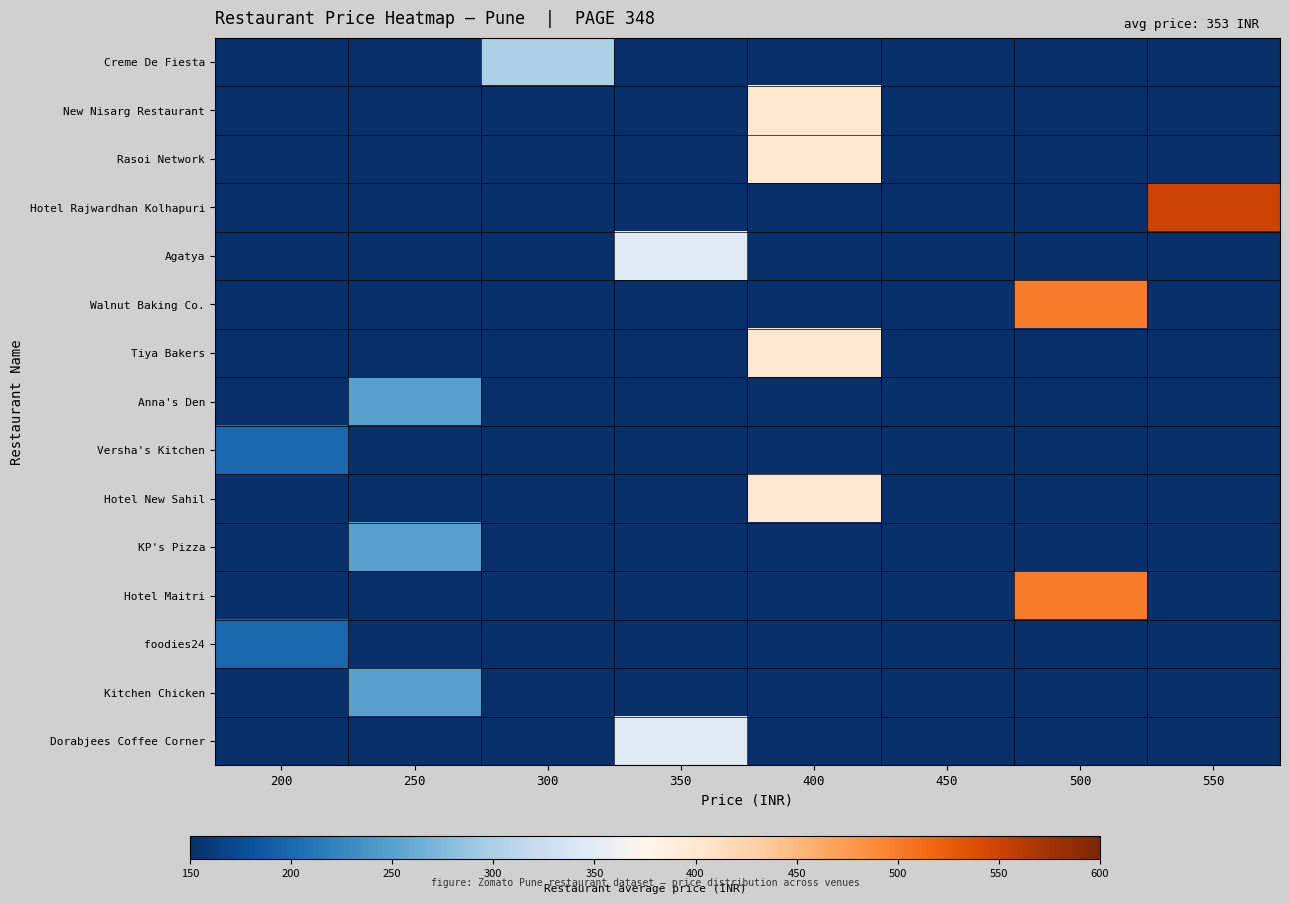

Reading left to right, what are all the values shown in this chart?

Creme De Fiesta: 200=0	250=0	300=300	350=0	400=0	450=0	500=0	550=0
New Nisarg Restaurant: 200=0	250=0	300=0	350=0	400=400	450=0	500=0	550=0
Rasoi Network: 200=0	250=0	300=0	350=0	400=400	450=0	500=0	550=0
Hotel Rajwardhan Kolhapuri: 200=0	250=0	300=0	350=0	400=0	450=0	500=0	550=550
Agatya: 200=0	250=0	300=0	350=350	400=0	450=0	500=0	550=0
Walnut Baking Co.: 200=0	250=0	300=0	350=0	400=0	450=0	500=500	550=0
Tiya Bakers: 200=0	250=0	300=0	350=0	400=400	450=0	500=0	550=0
Anna's Den: 200=0	250=250	300=0	350=0	400=0	450=0	500=0	550=0
Versha's Kitchen: 200=200	250=0	300=0	350=0	400=0	450=0	500=0	550=0
Hotel New Sahil: 200=0	250=0	300=0	350=0	400=400	450=0	500=0	550=0
KP's Pizza: 200=0	250=250	300=0	350=0	400=0	450=0	500=0	550=0
Hotel Maitri: 200=0	250=0	300=0	350=0	400=0	450=0	500=500	550=0
foodies24: 200=200	250=0	300=0	350=0	400=0	450=0	500=0	550=0
Kitchen Chicken: 200=0	250=250	300=0	350=0	400=0	450=0	500=0	550=0
Dorabjees Coffee Corner: 200=0	250=0	300=0	350=350	400=0	450=0	500=0	550=0